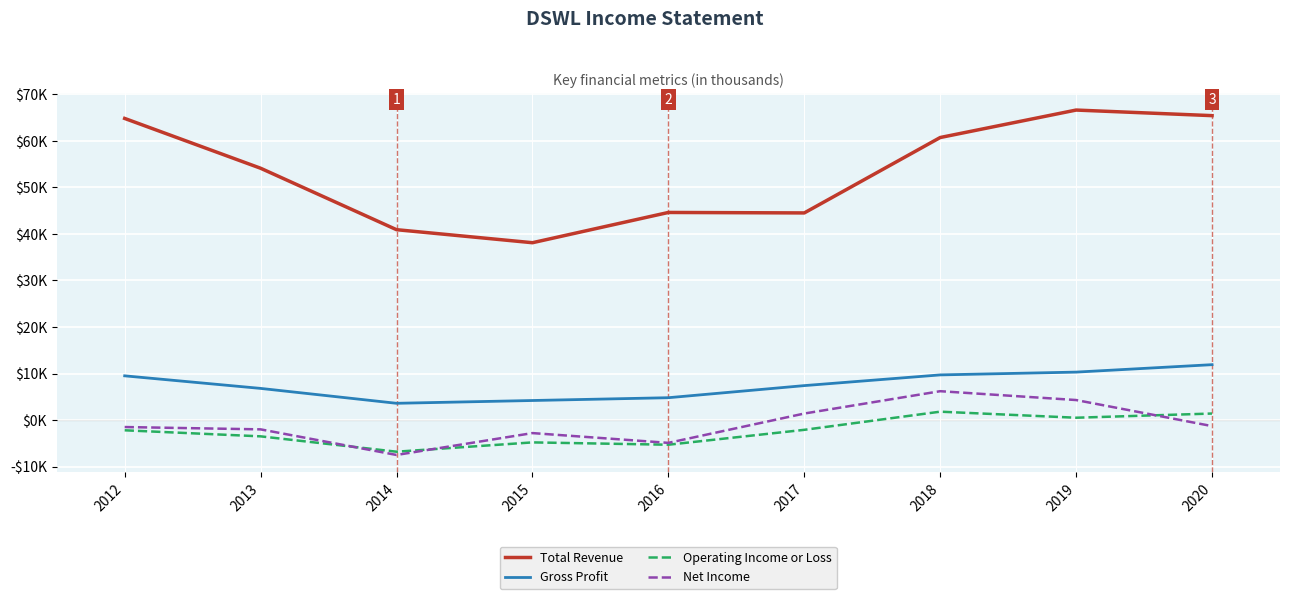

Which series changed the most between 2014 and 2015?

Net Income